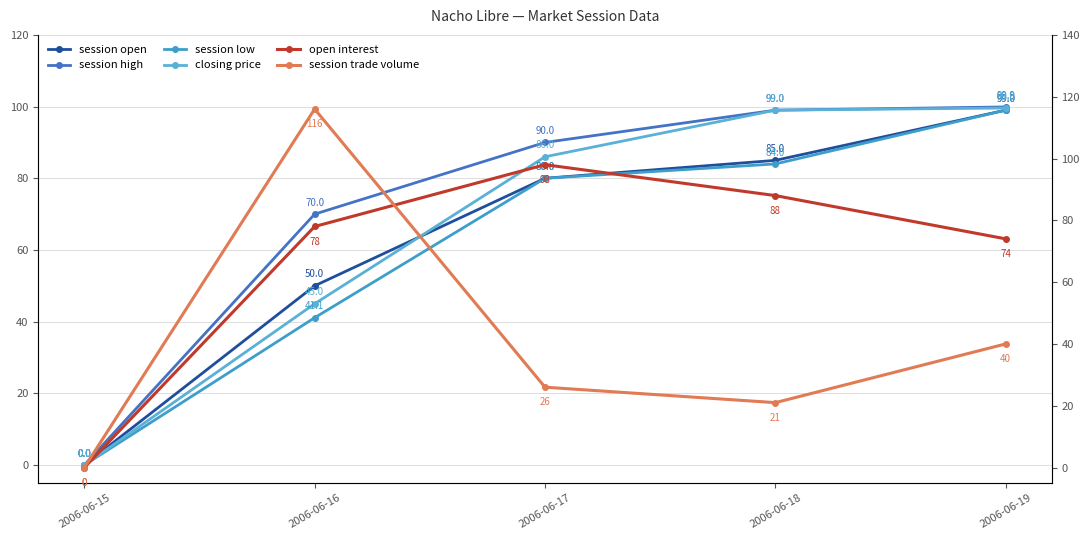

Reading right to left, extract all data points from this chart.

session open: 2006-06-19=99.0	2006-06-18=85.0	2006-06-17=80.0	2006-06-16=50.0	2006-06-15=0.0
session high: 2006-06-19=99.9	2006-06-18=99.0	2006-06-17=90.0	2006-06-16=70.0	2006-06-15=0.0
session low: 2006-06-19=99.0	2006-06-18=84.0	2006-06-17=80.0	2006-06-16=41.1	2006-06-15=0.0
closing price: 2006-06-19=99.6	2006-06-18=99.0	2006-06-17=86.0	2006-06-16=45.0	2006-06-15=0.0
open interest: 2006-06-19=74.0	2006-06-18=88.0	2006-06-17=98.0	2006-06-16=78.0	2006-06-15=0.0
session trade volume: 2006-06-19=40.0	2006-06-18=21.0	2006-06-17=26.0	2006-06-16=116.0	2006-06-15=0.0